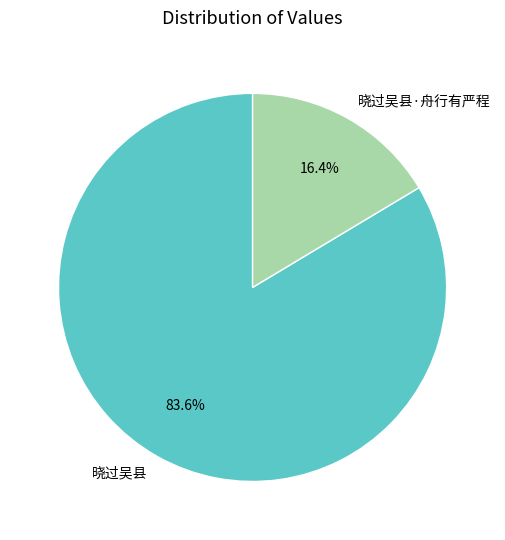

Between 晓过吴县·舟行有严程 and 晓过吴县, which is larger?

晓过吴县